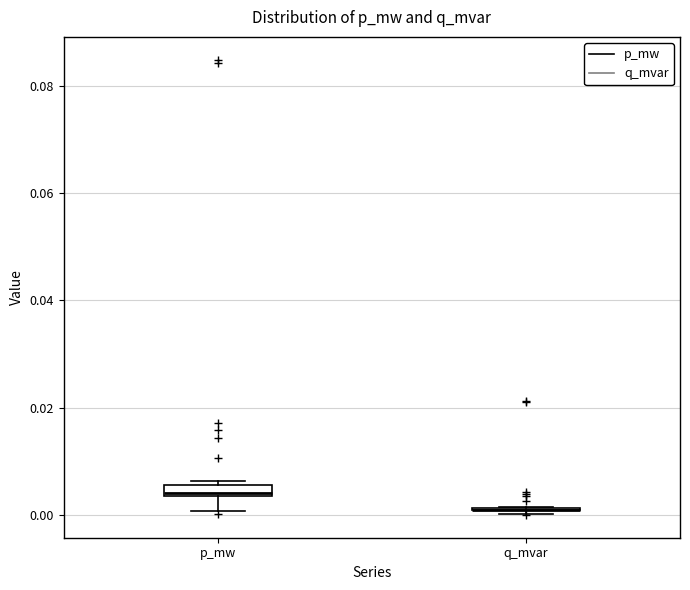

Where is the lower edge of the box for p_mw on the y-axis? The values are not printed on the chart, so give them approximately, as read against the axis.

0.004